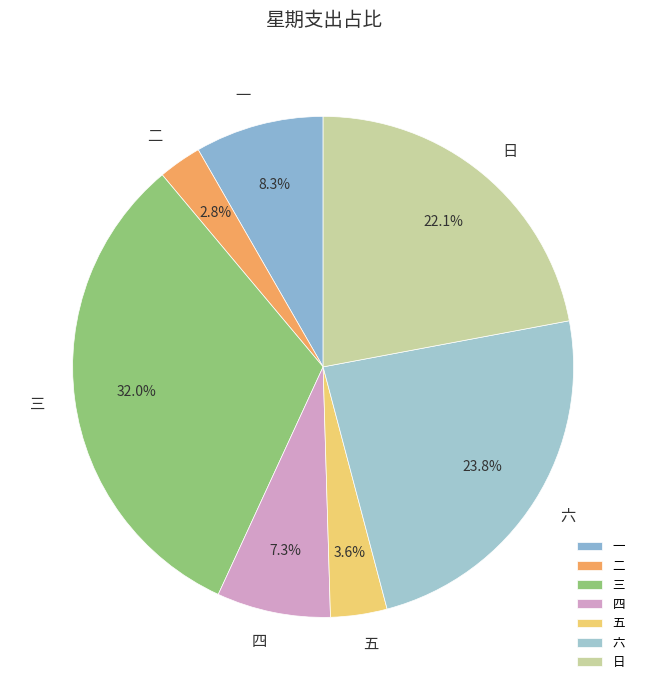

Combined, do 日 and 二 account for over 50%?

No